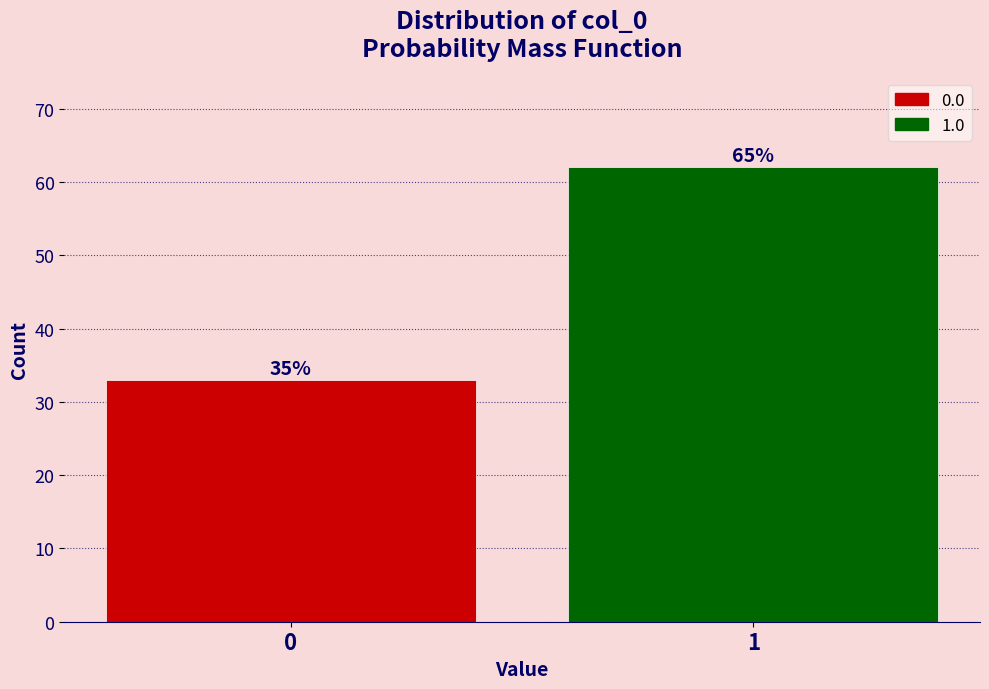

How many bars are there in total?

2